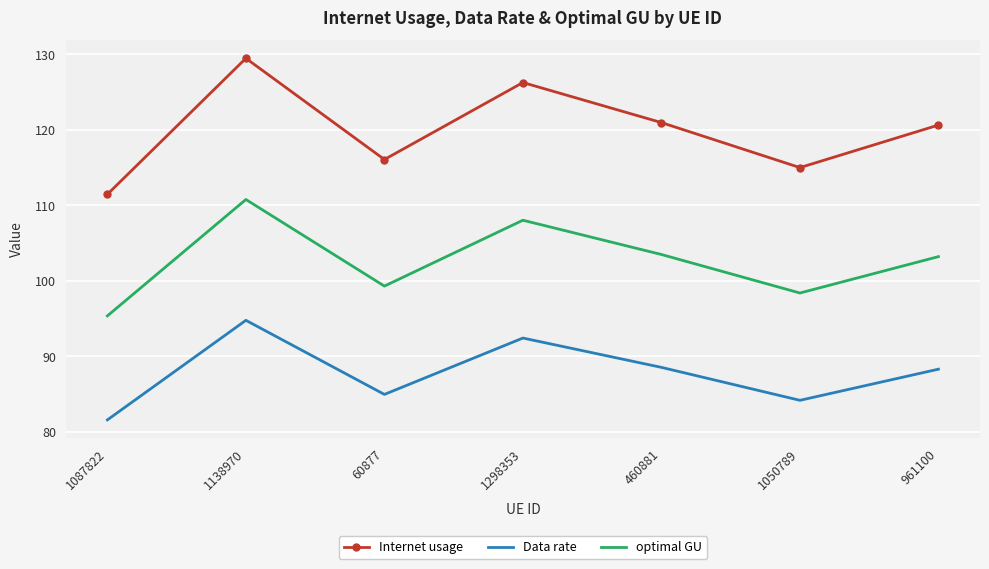

True or false: optimal GU has a value of 99.3 at 60877.

True